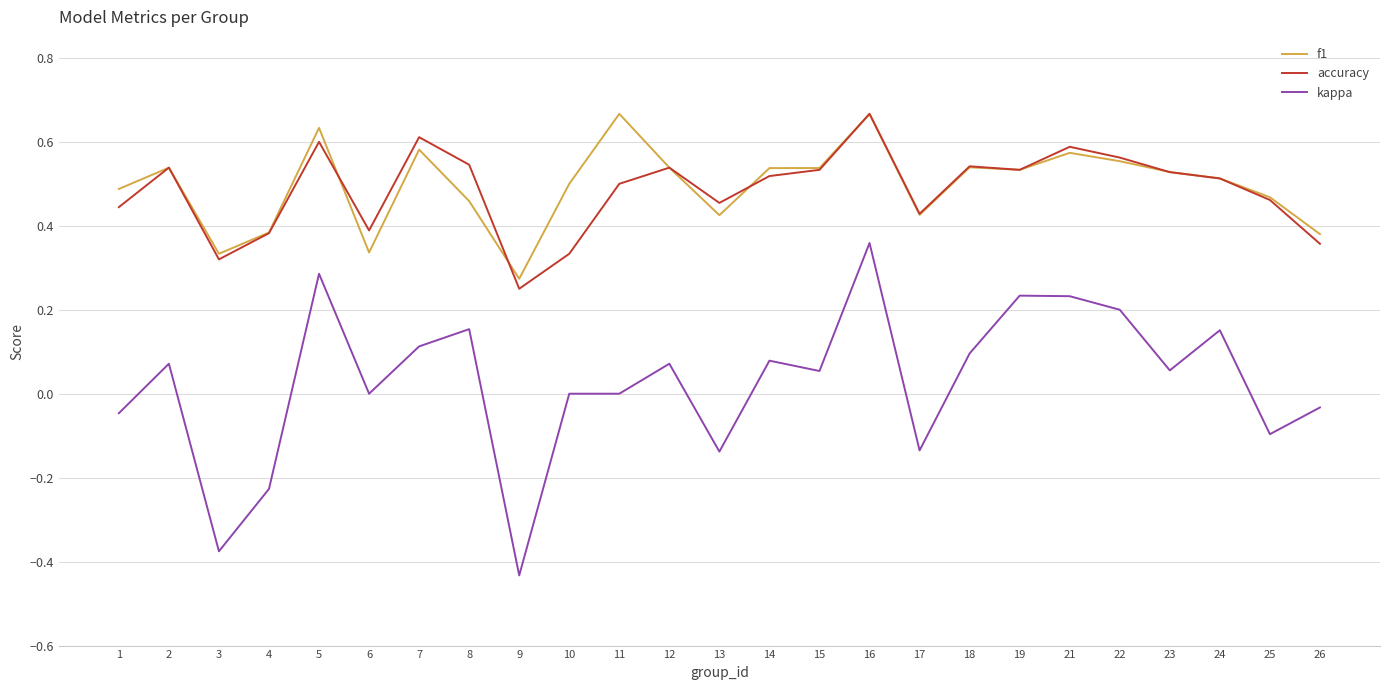

At which category is the sum across all series the highest?

16